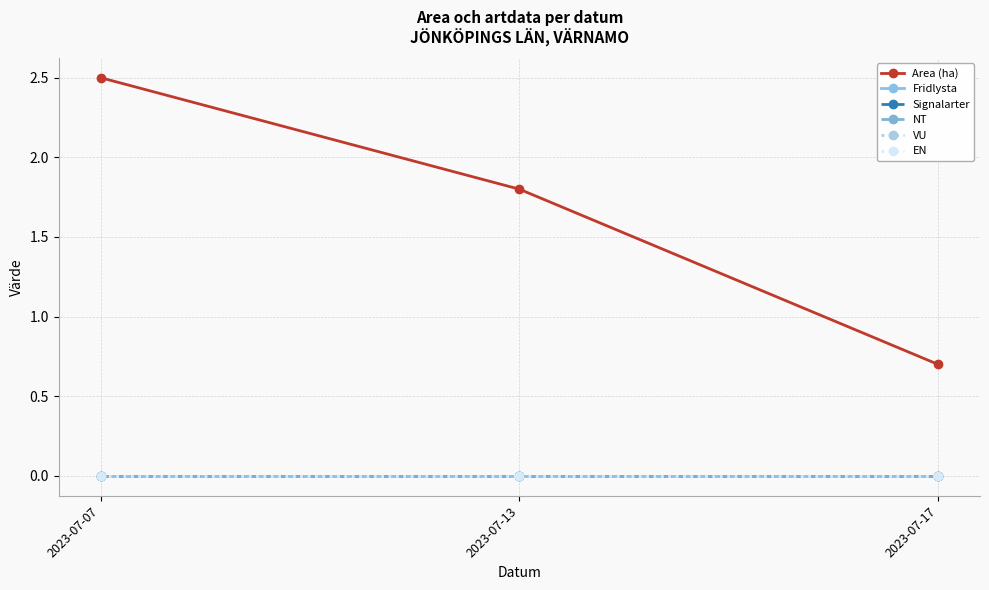

The Area (ha) series shows 0.3 at 2023-07-17. True or false?

False